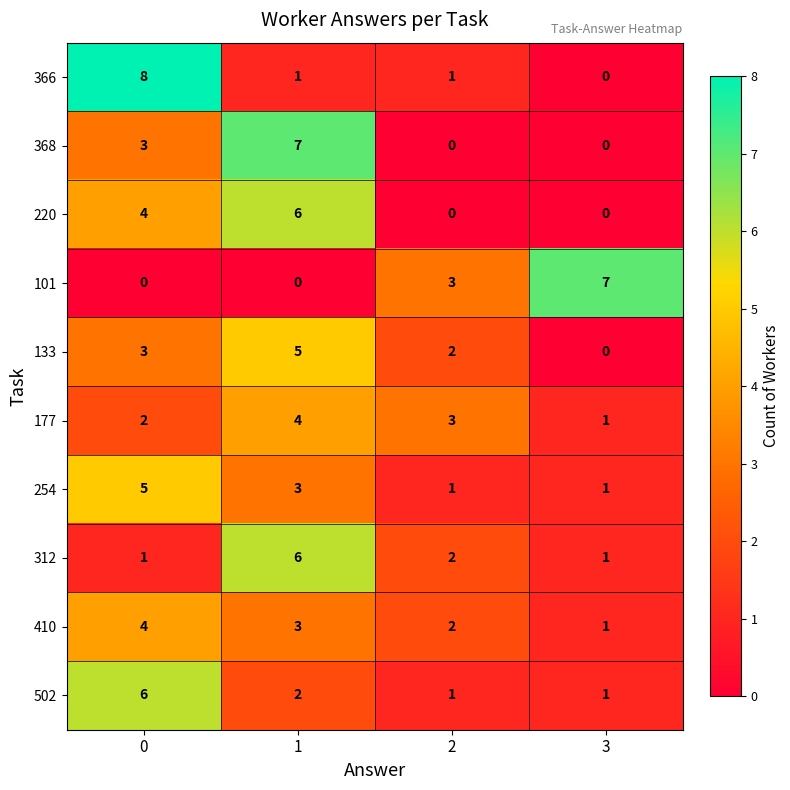

Read the 410 value at 1.

3